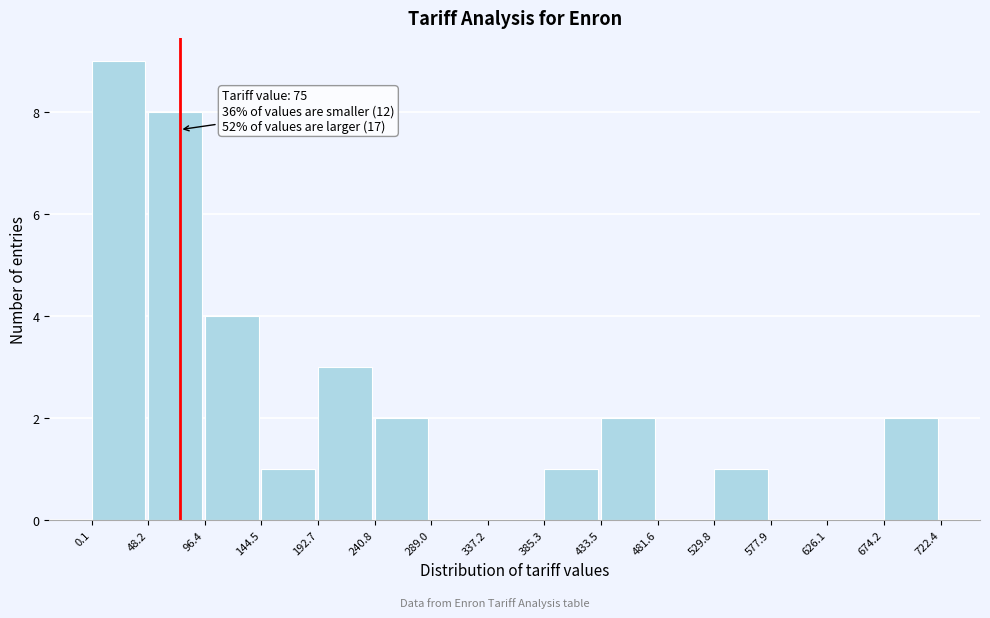

Which range on the x-axis has the tallest bar?

0.1 to 48.2